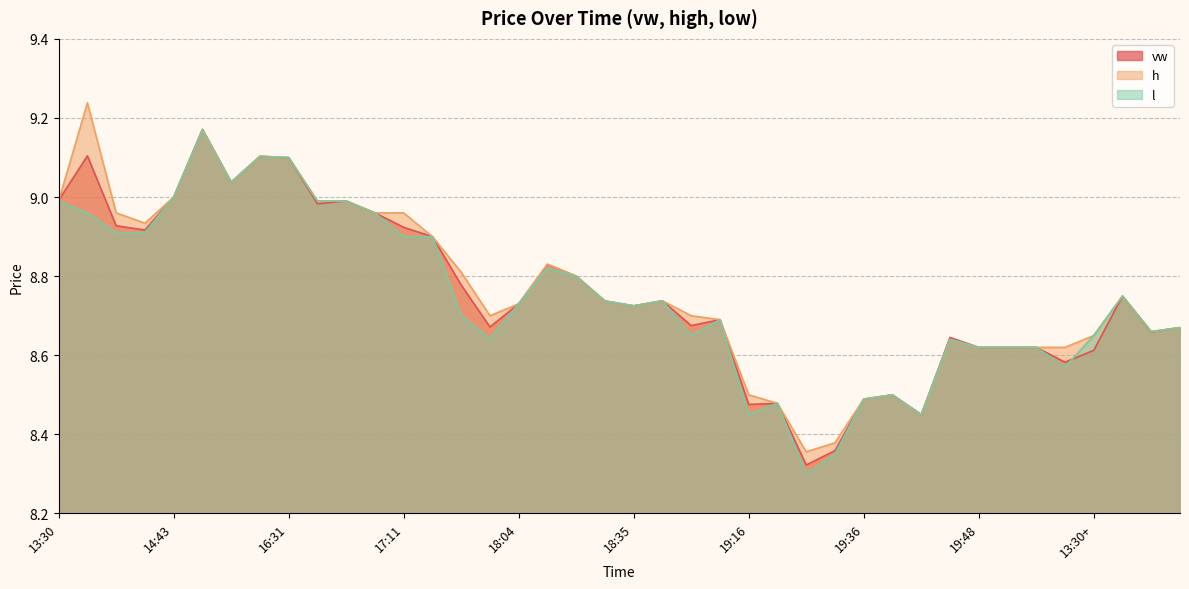

True or false: l and h cross at least once.

False